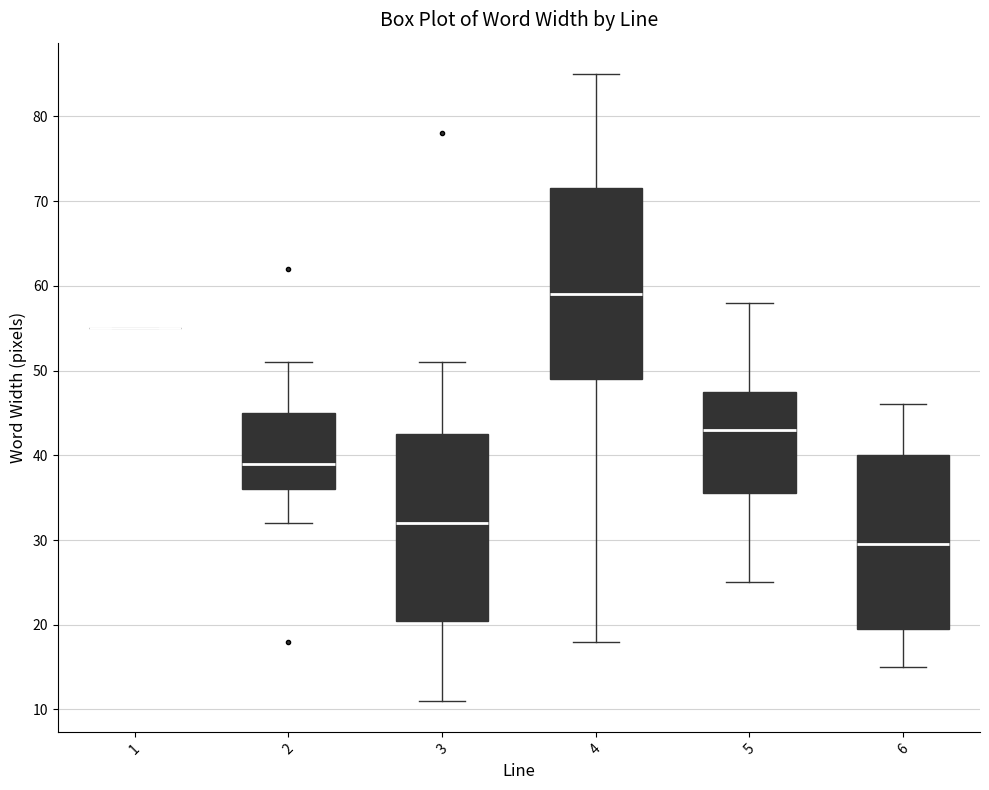

Where does the median line of the box at x = 3 sit on the y-axis? The values are not printed on the chart, so give them approximately, as read against the axis.

32